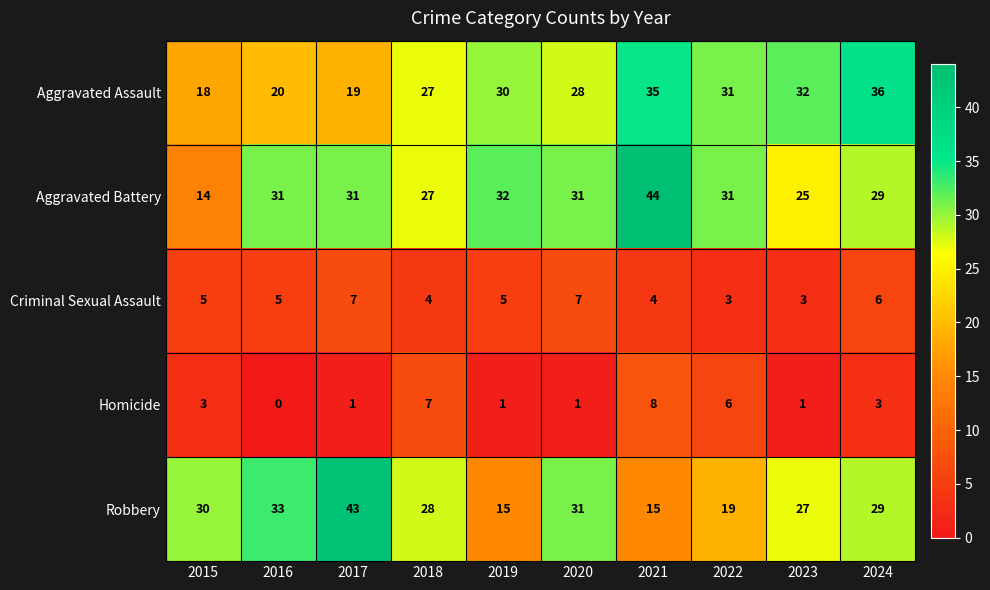

What is the maximum value shown in the chart?

44